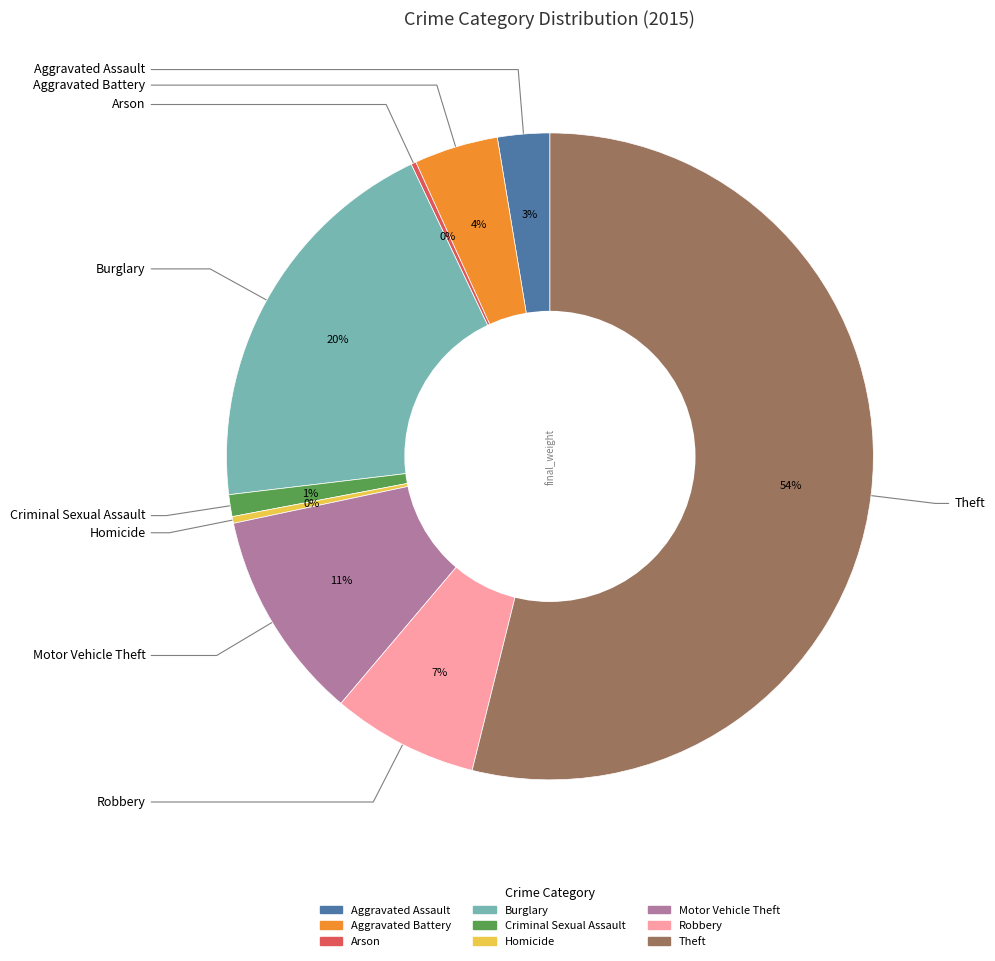

Which has a higher value, Aggravated Assault or Theft?

Theft